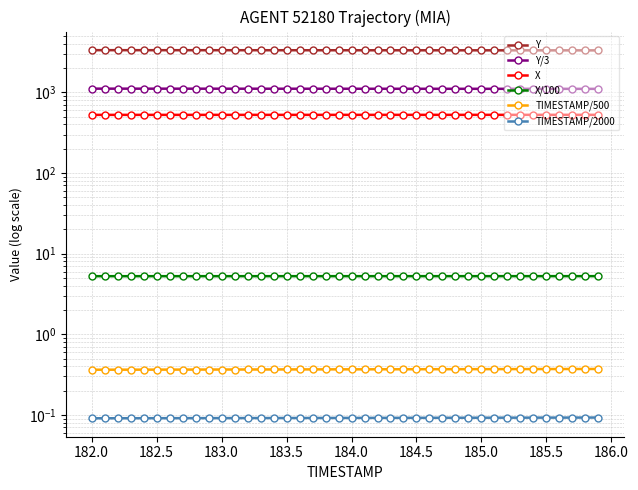

What is the spread (max minus min) of values at 185.5?

3328.0